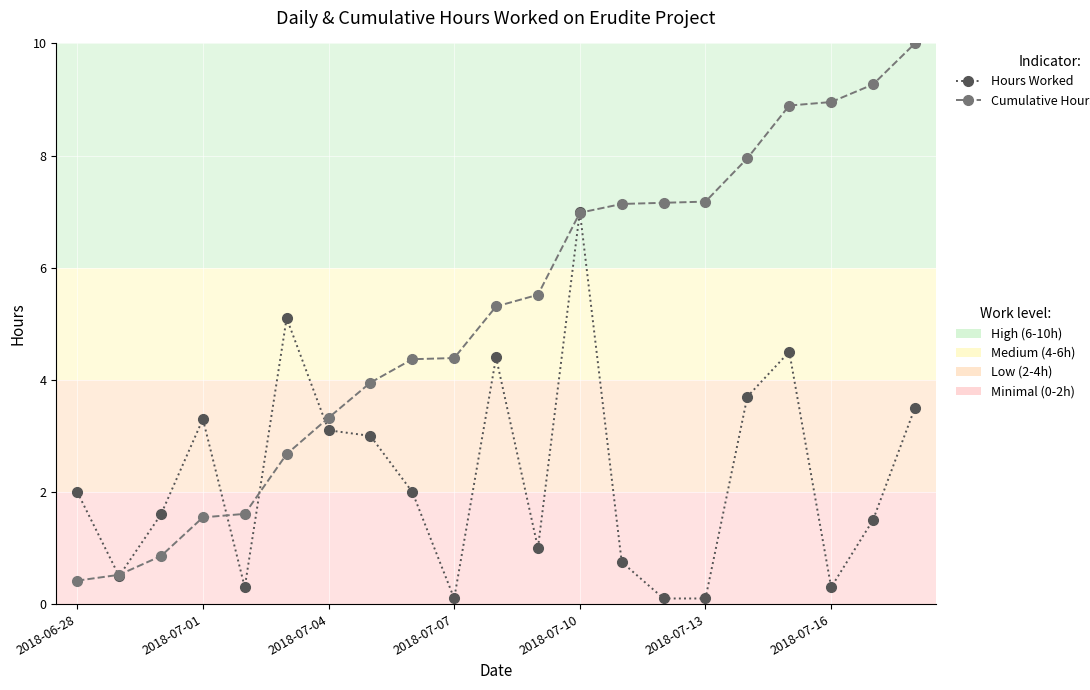

What is the greatest value displayed?

10.0